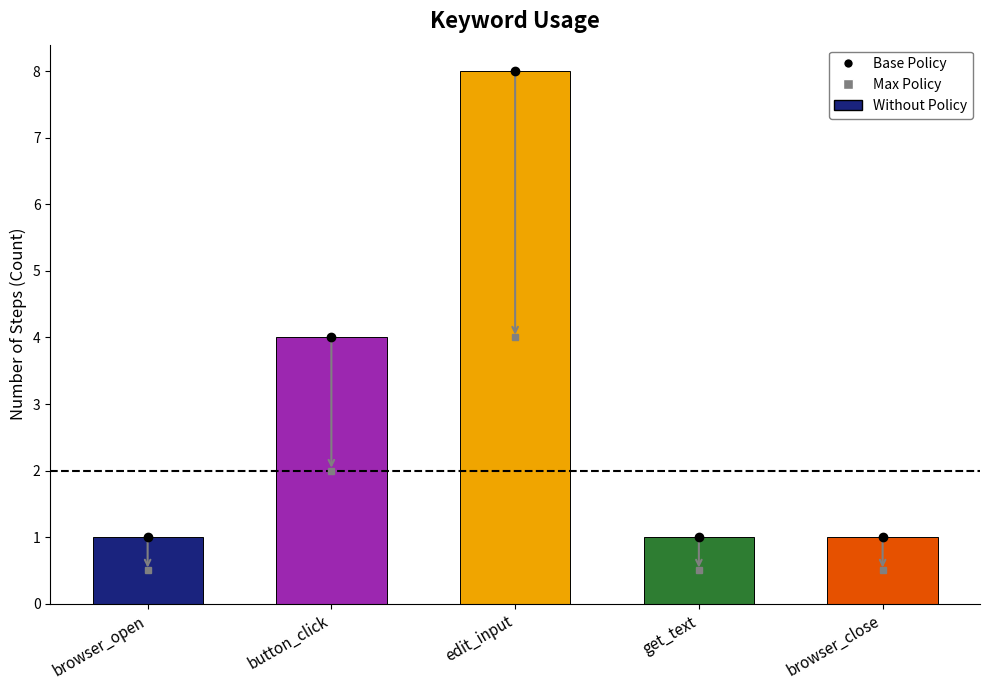

How many distinct data groups are displayed?

1